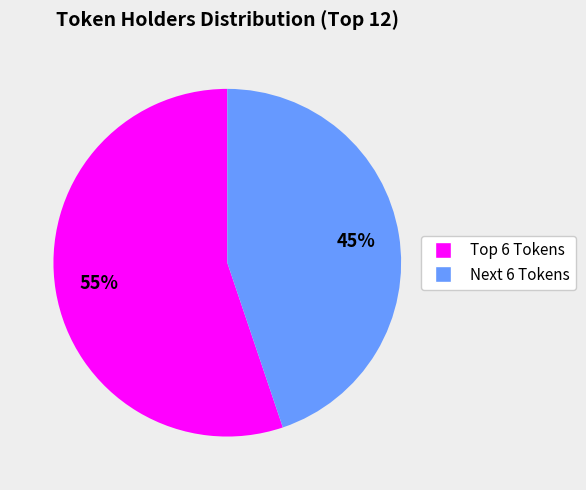

Which category has the biggest portion of the pie?

Top 6 Tokens